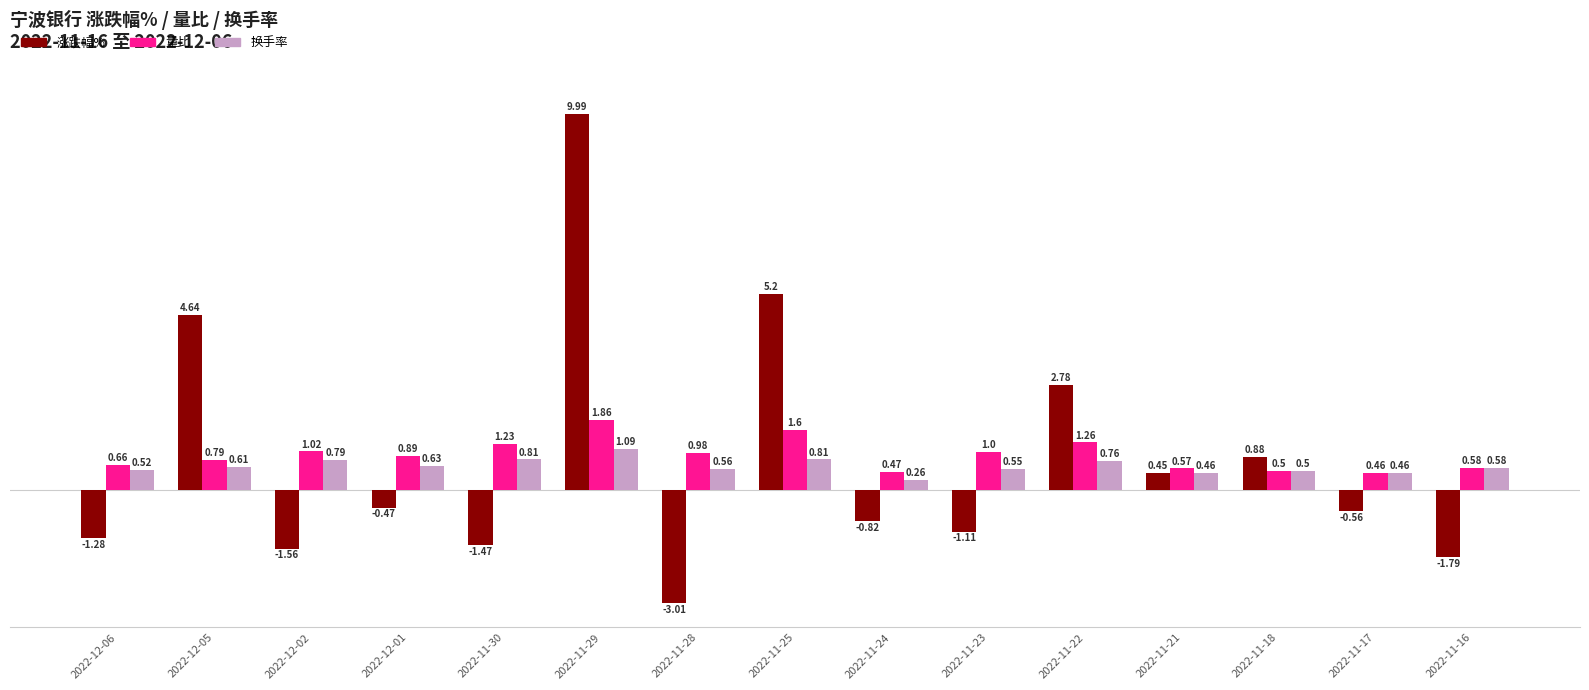

What position from the right is 2022-12-06?

15